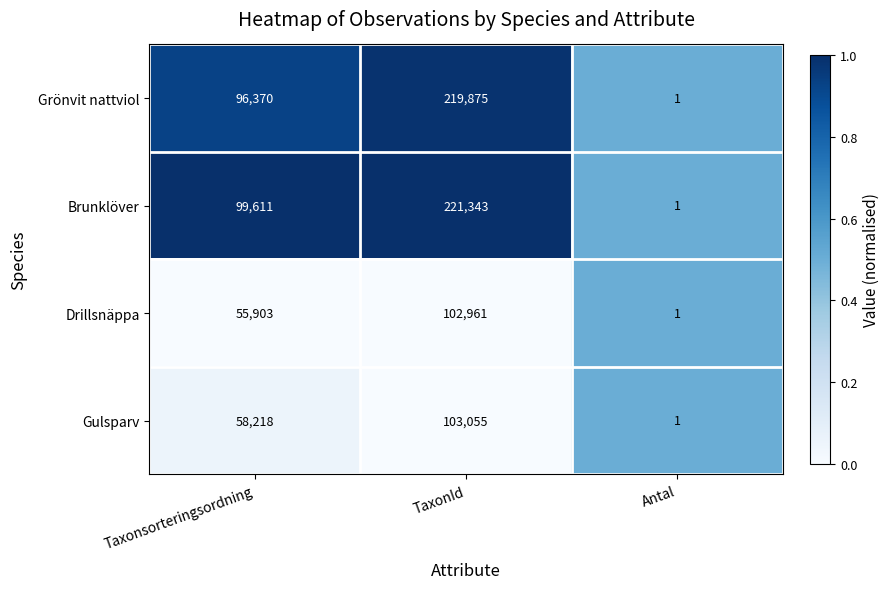

What is the sum of all Gulsparv values?

161274